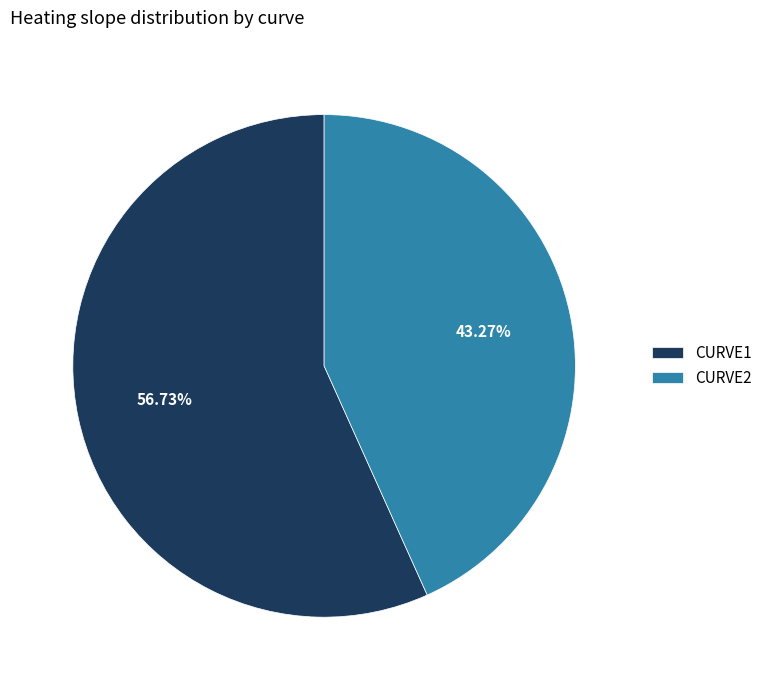

Is it true that CURVE2 is 43% of the pie?

True